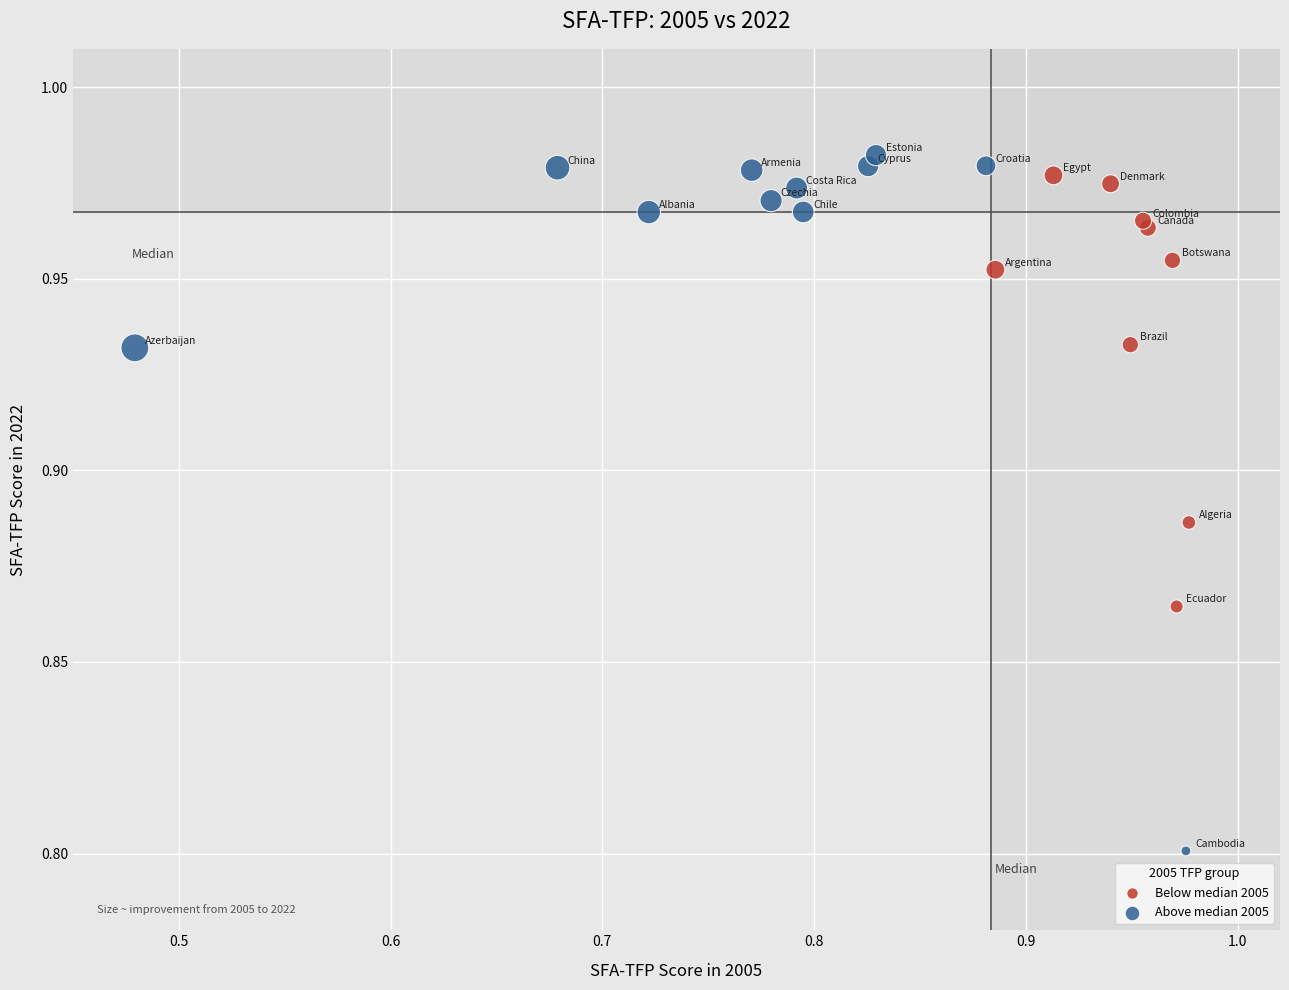

What are all the series names shown in the legend?

Below median 2005, Above median 2005